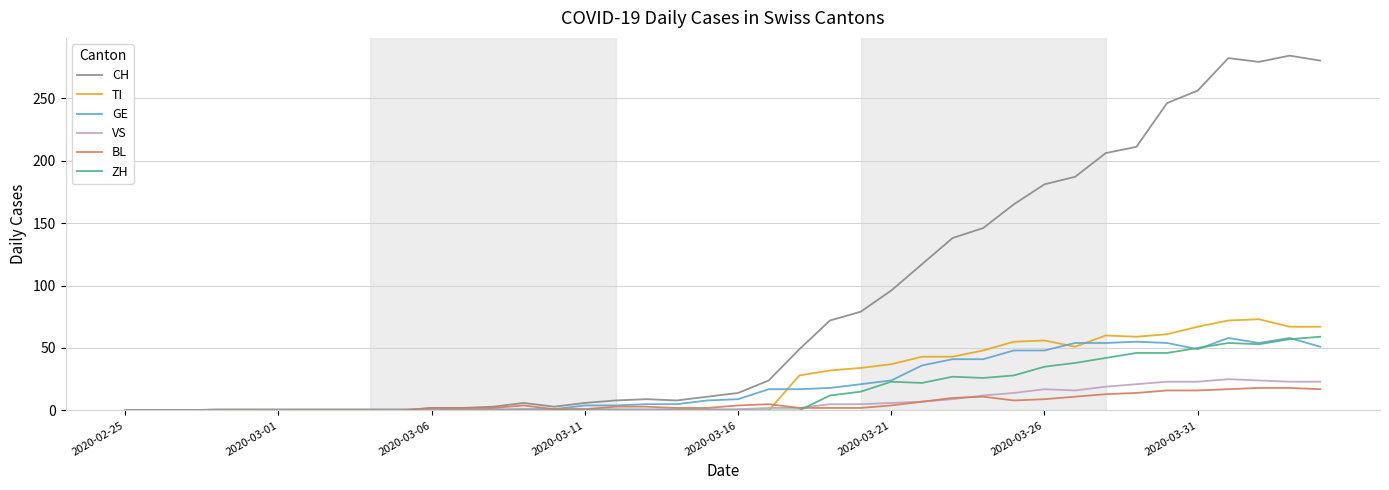

What is the greatest value displayed?

284